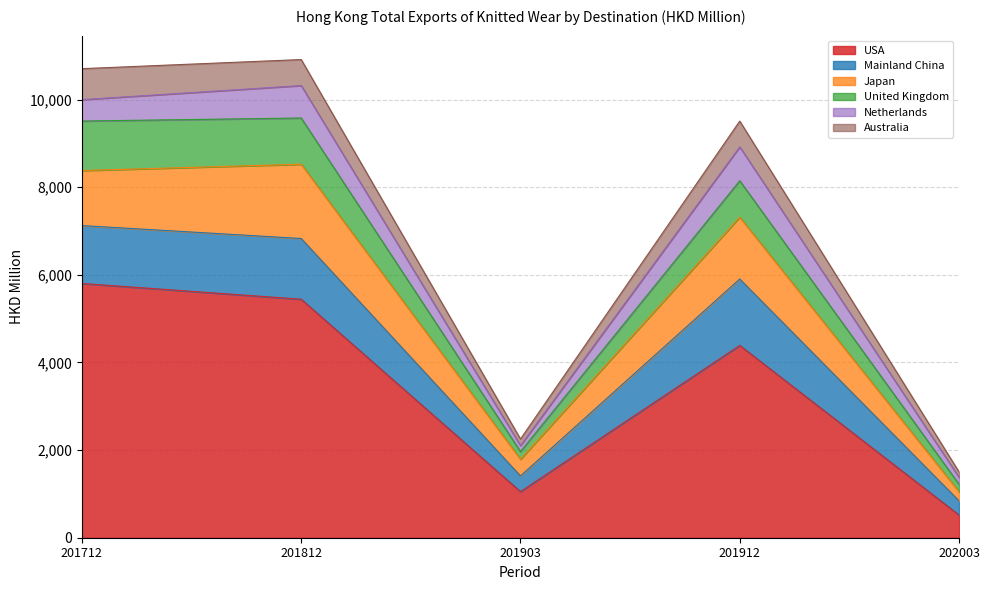

In United Kingdom, how many points are higher than both neighbors (excluding endpoints)?

1